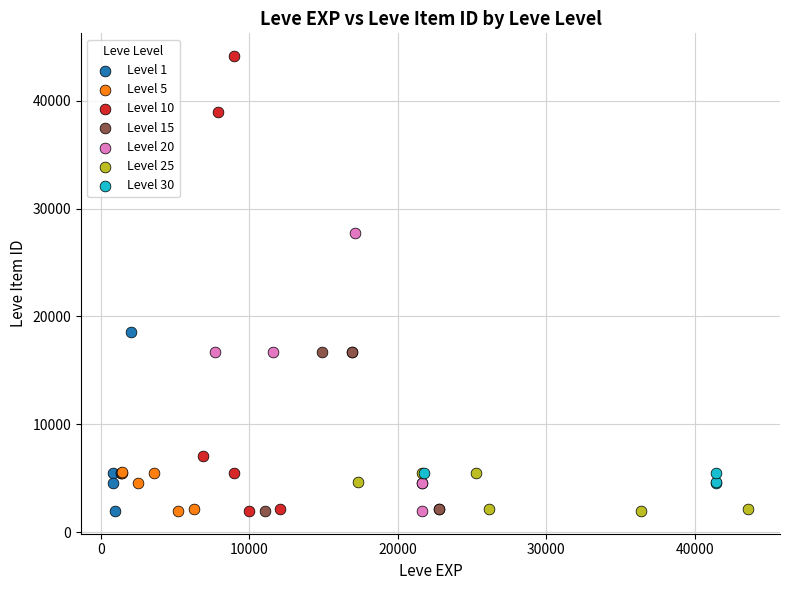

What are all the series names shown in the legend?

Level 1, Level 5, Level 10, Level 15, Level 20, Level 25, Level 30